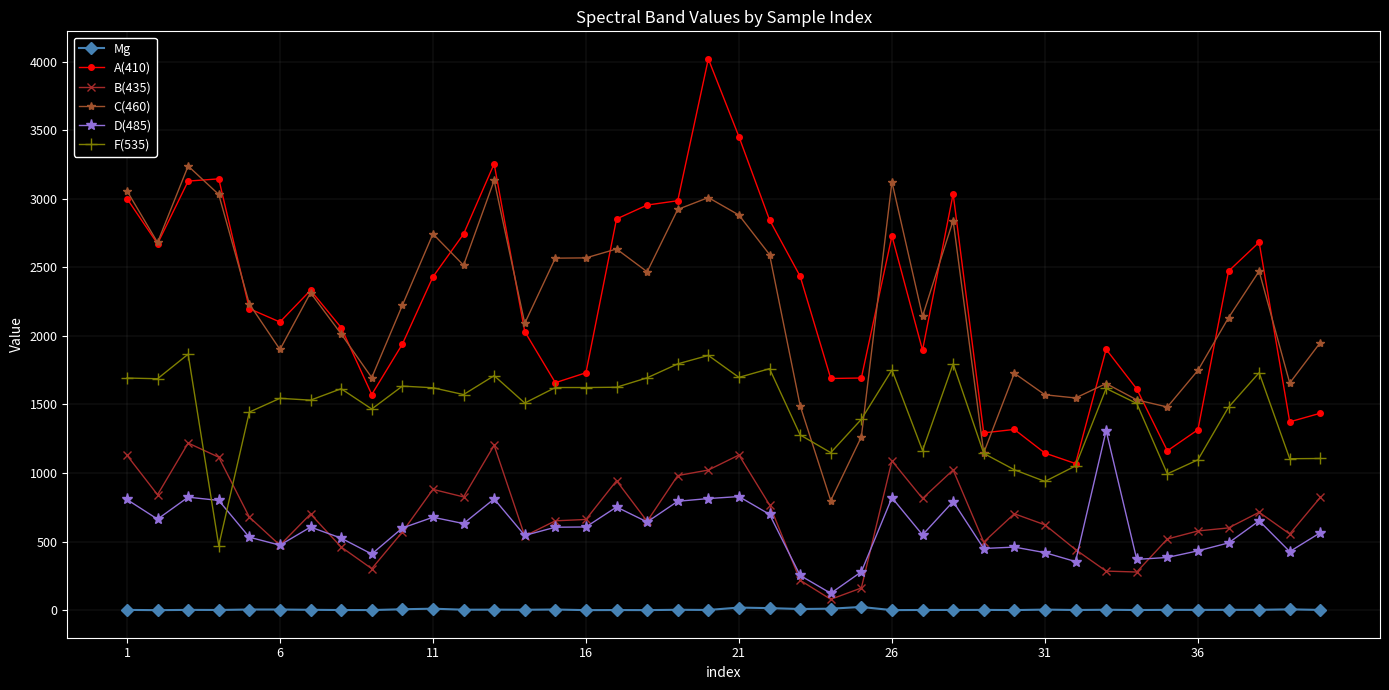

What are all the series names shown in the legend?

Mg, A(410), B(435), C(460), D(485), F(535)